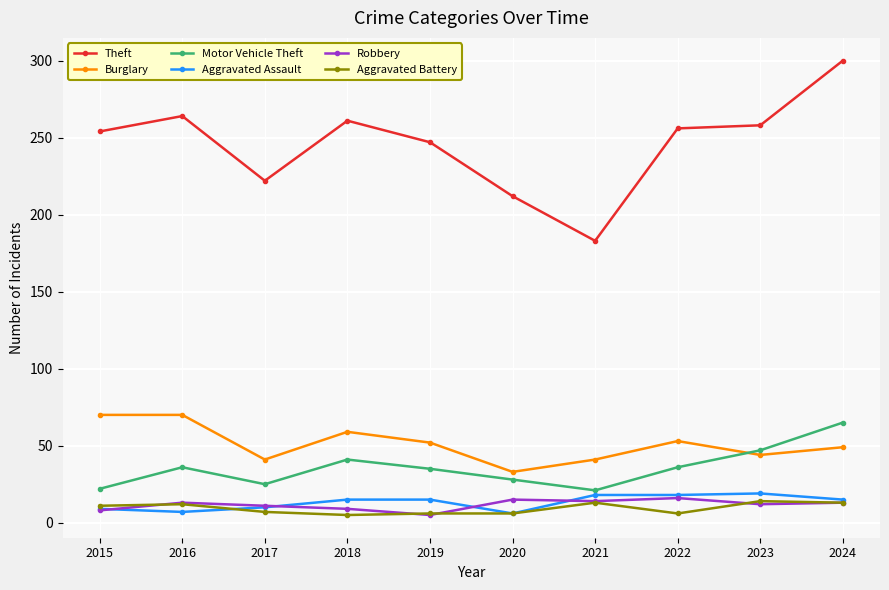

True or false: Motor Vehicle Theft and Theft intersect in this chart.

False